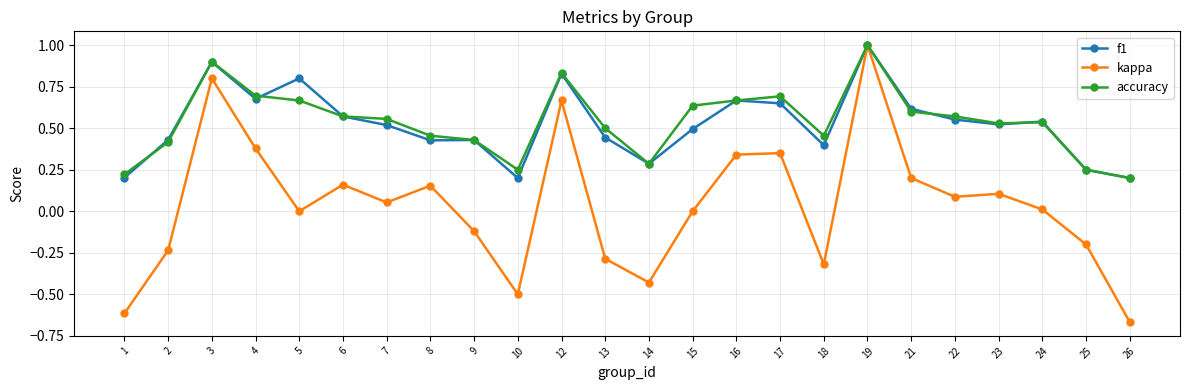

True or false: f1 has a value of 0.2 at 18.

False